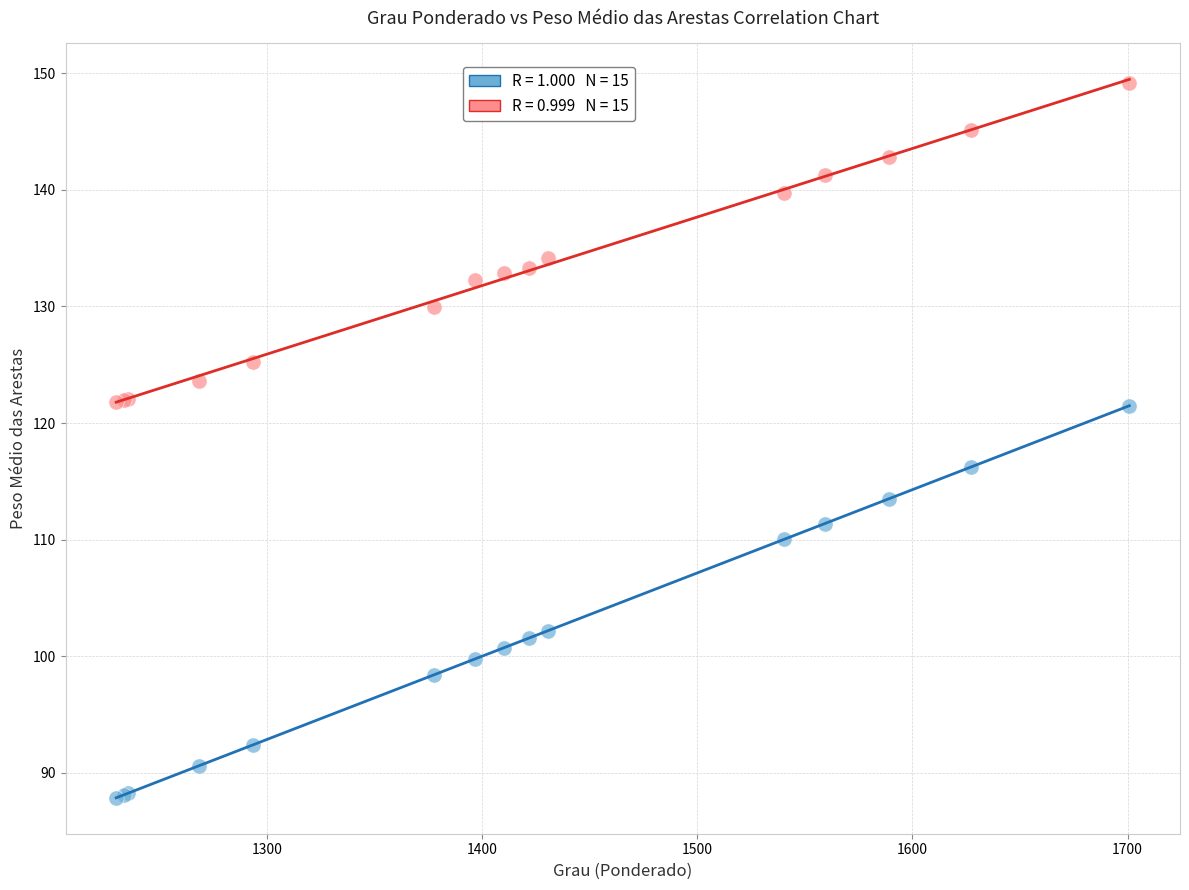

Across all series, what Y value is closest to 118?

116.2